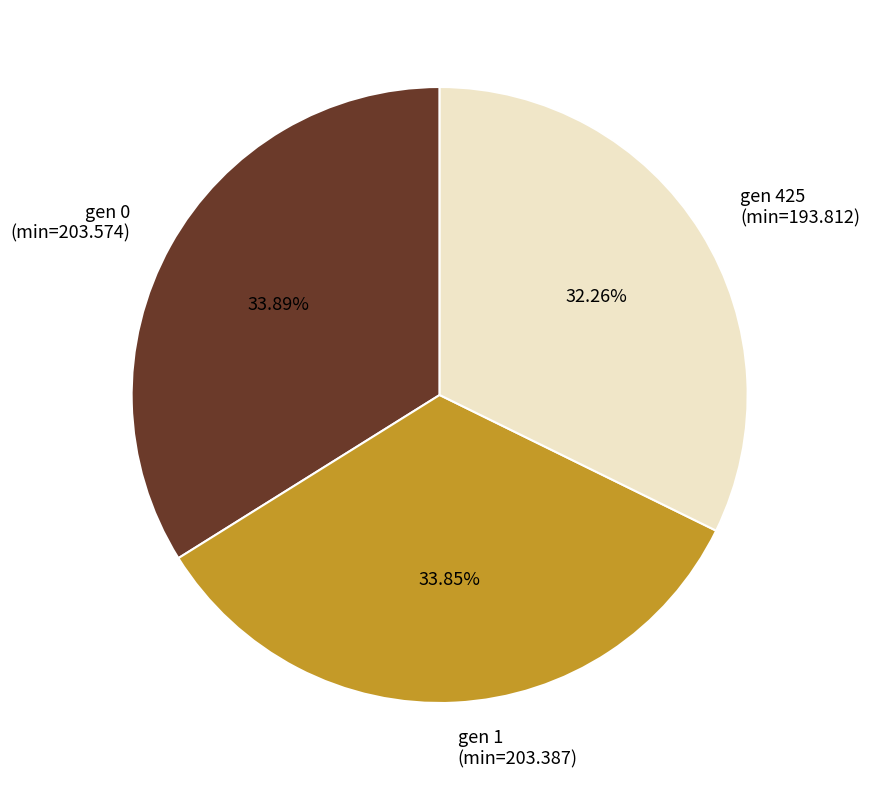

Between gen 1 (min=203.387) and gen 425 (min=193.812), which is larger?

gen 1 (min=203.387)